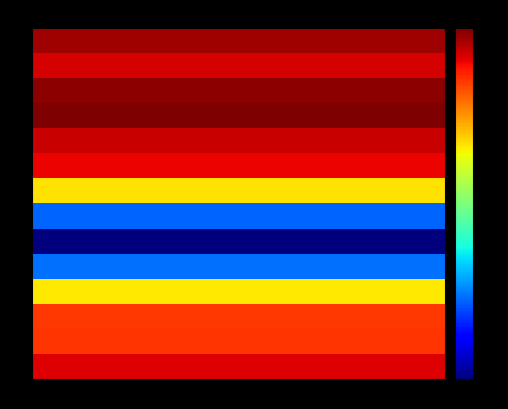

Which has a higher value, Action 1 or Action 3?

Action 1